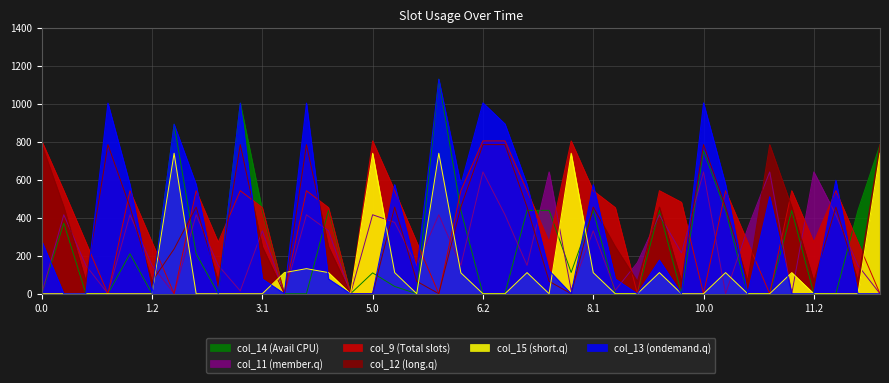

Does the chart have visible grid lines?

Yes